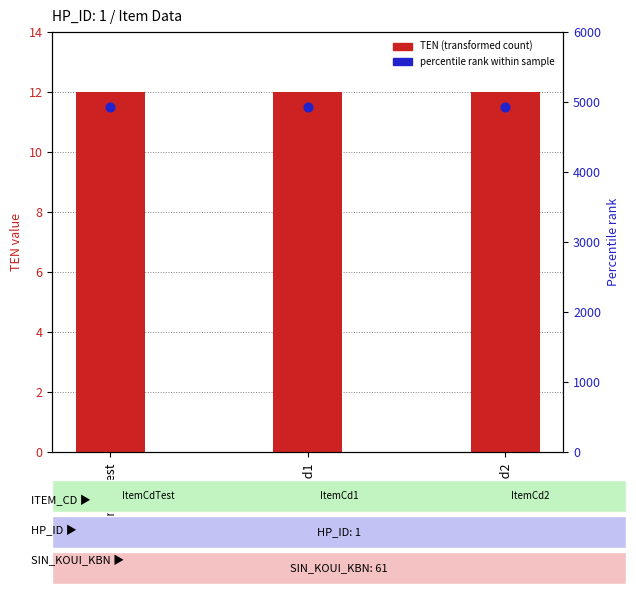

What is the total value across all series at ItemCd1?

4935